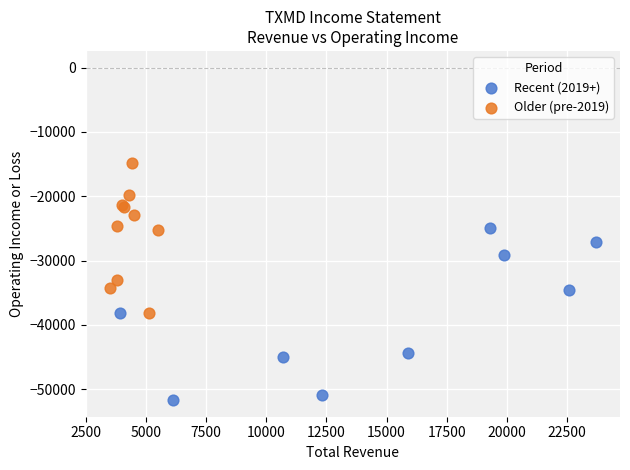

Which series reaches the maximum Y coordinate?

Older (pre-2019)